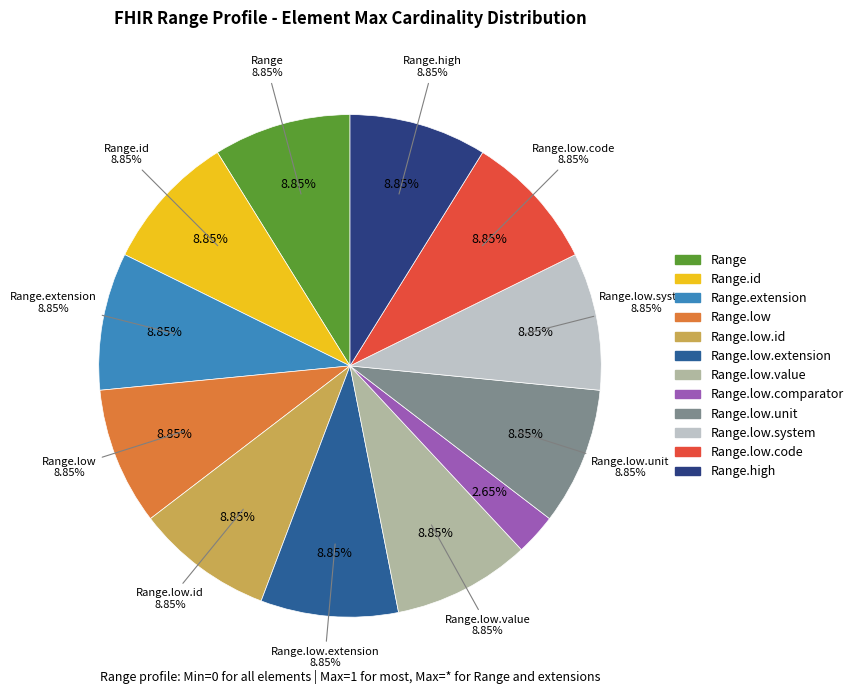

Rank the categories by value from lowest to highest.

Range.low.comparator, Range, Range.id, Range.extension, Range.low, Range.low.id, Range.low.extension, Range.low.value, Range.low.unit, Range.low.system, Range.low.code, Range.high